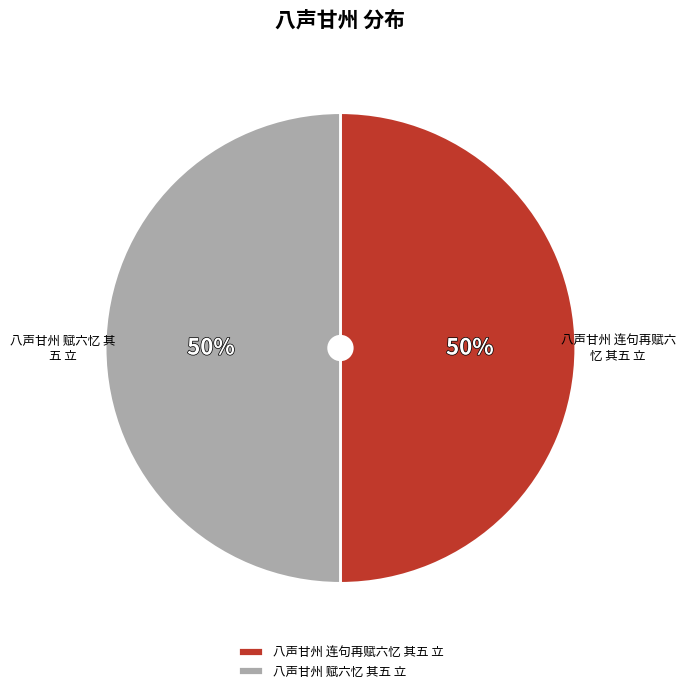

How many segments does this pie chart have?

2